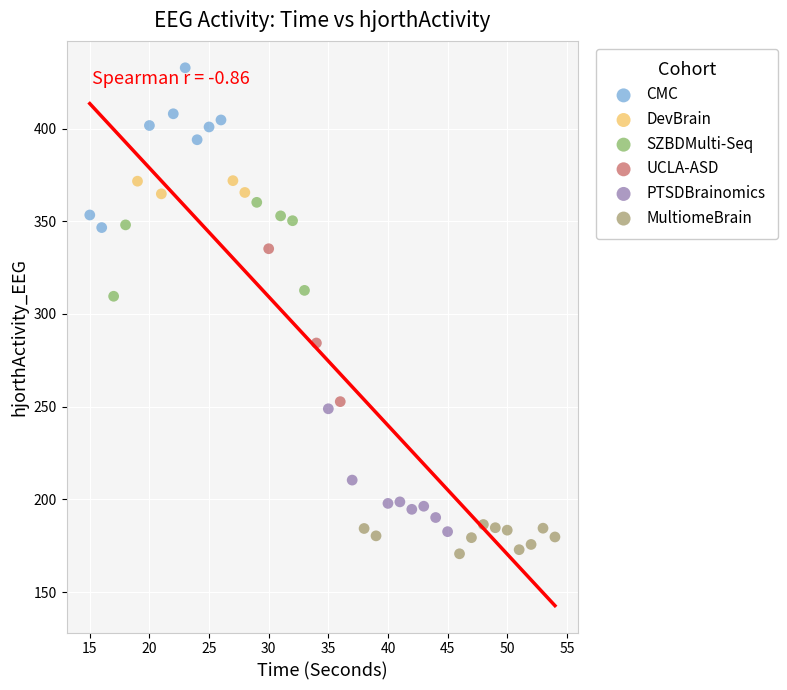

Which series reaches the maximum Y coordinate?

CMC